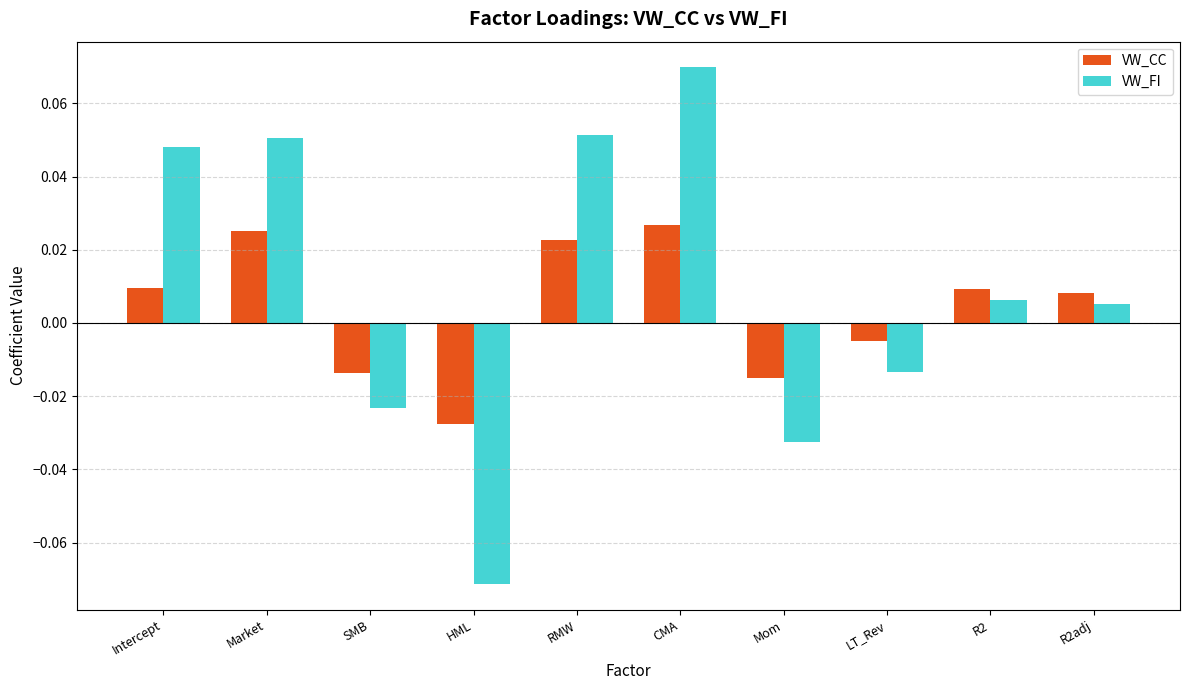

Rank the series by their maximum value, from lowest to highest.

VW_CC, VW_FI